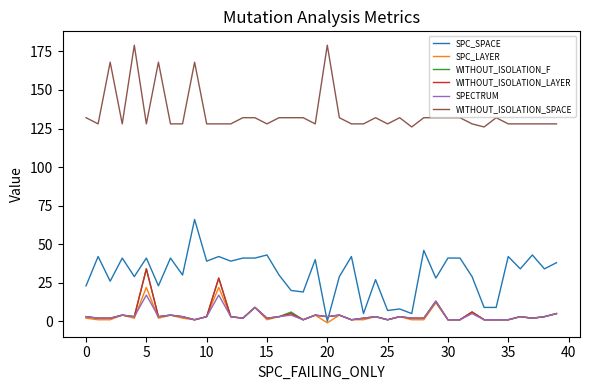

True or false: WITHOUT_ISOLATION_F and WITHOUT_ISOLATION_SPACE cross at least once.

False